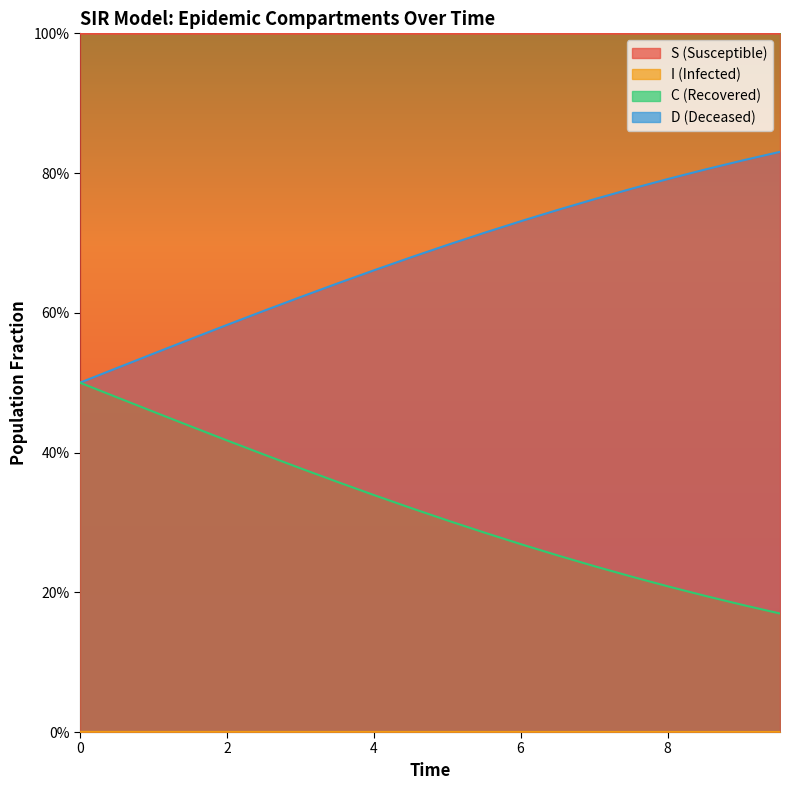

True or false: S has more than 0 interior local peaks.

False